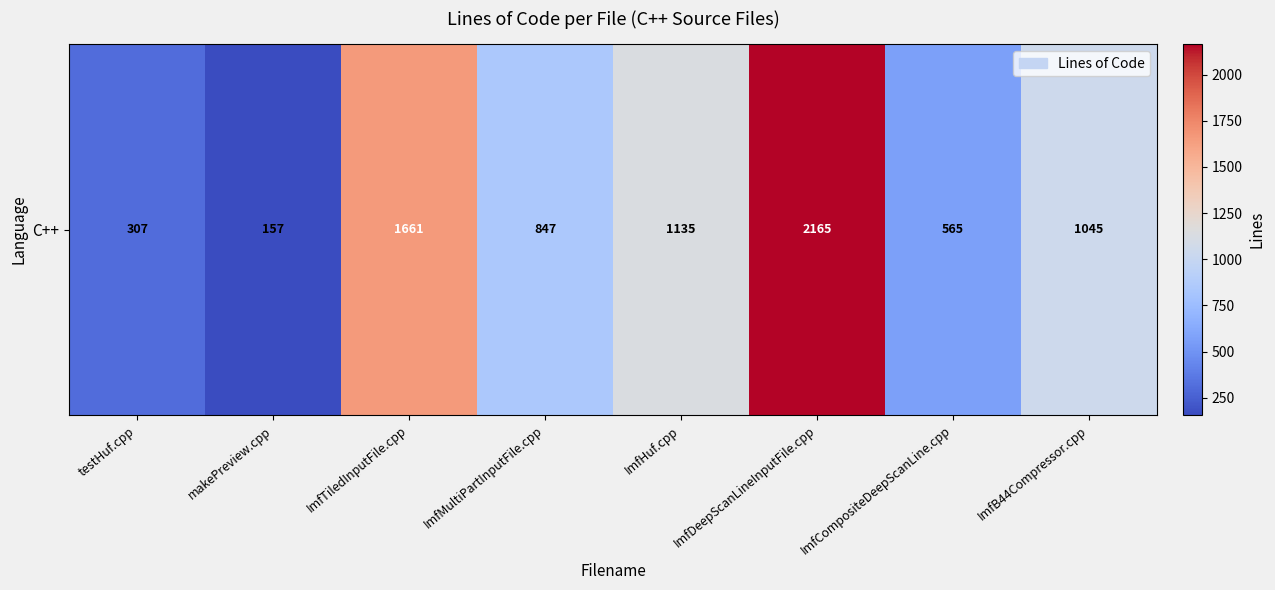

What is the minimum value shown in the chart?

157